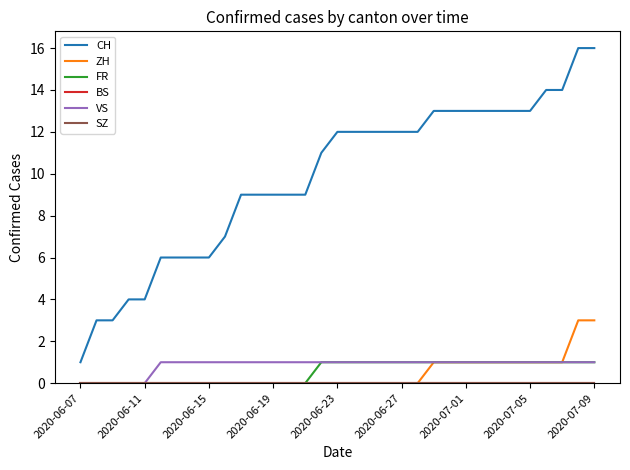

Is this an area chart (filled region under the line)?

No